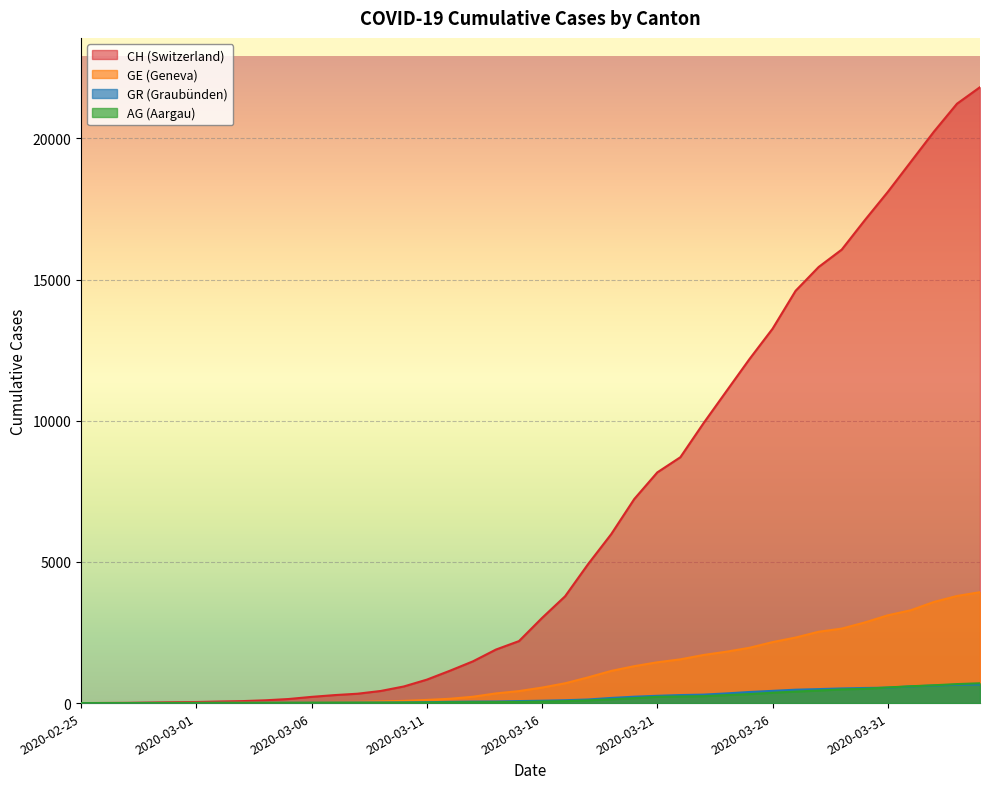

At which category is the sum across all series the highest?

2020-04-04